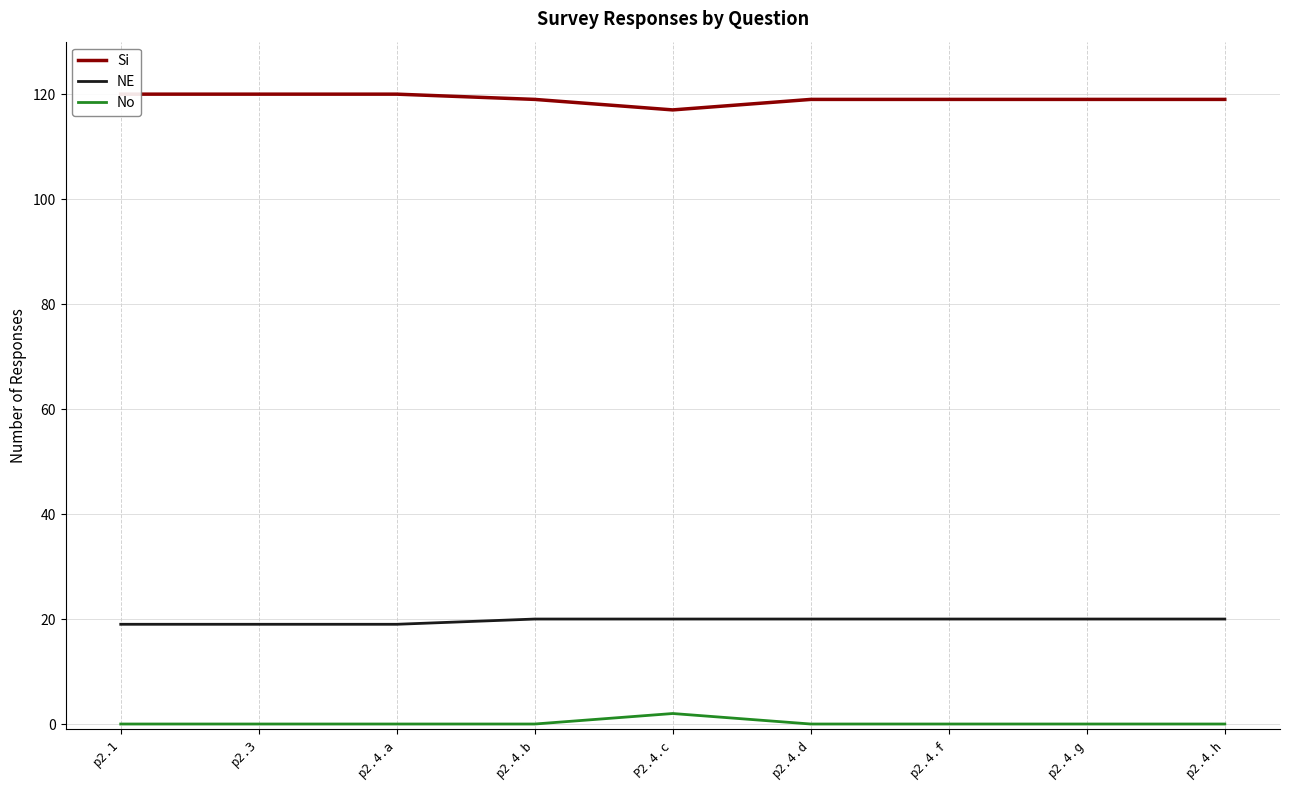

What are all the series names shown in the legend?

Si, NE, No